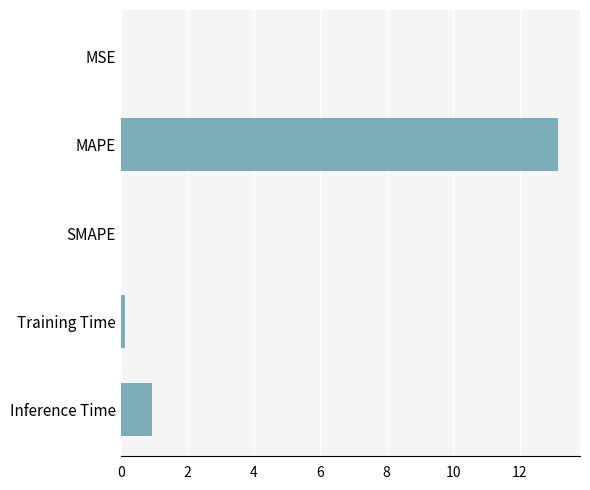

How many data points does each series have?

5